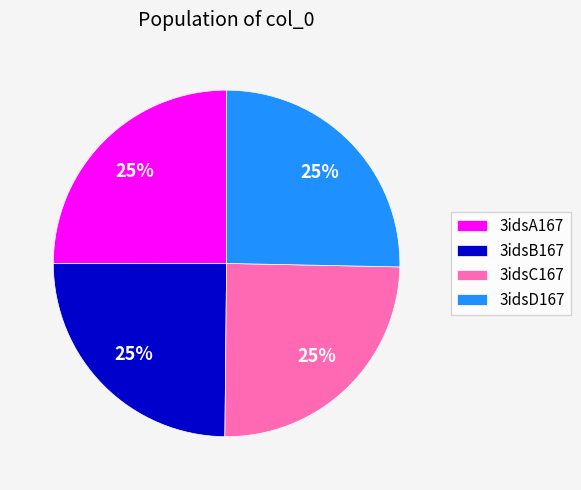

To the nearest percent, what is the average slice percentage?

25%